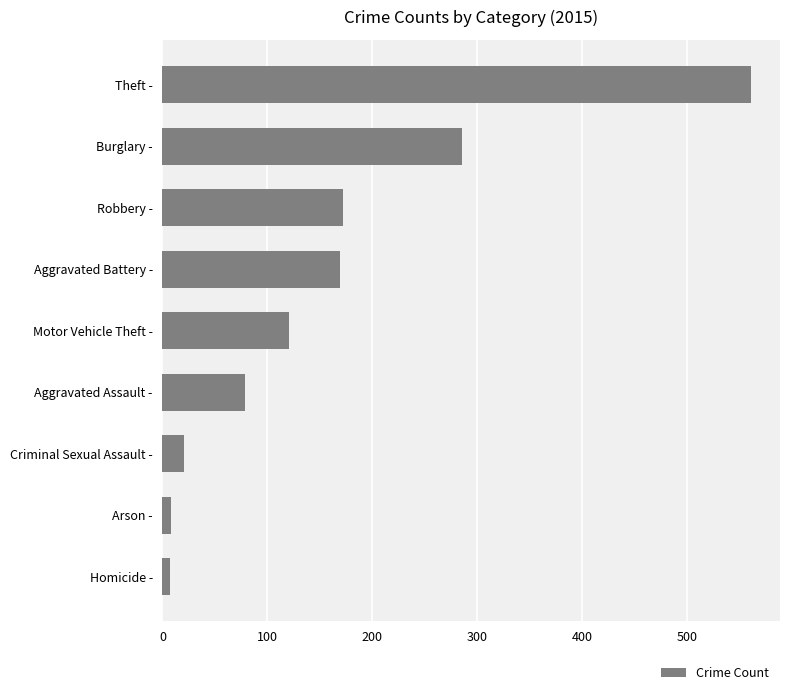

What is the change in value from Criminal Sexual Assault - to Aggravated Assault -?

+58